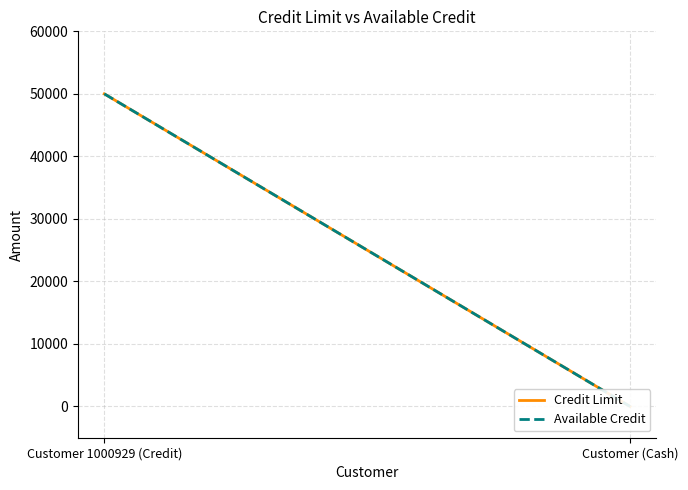

What are all the series names shown in the legend?

Credit Limit, Available Credit